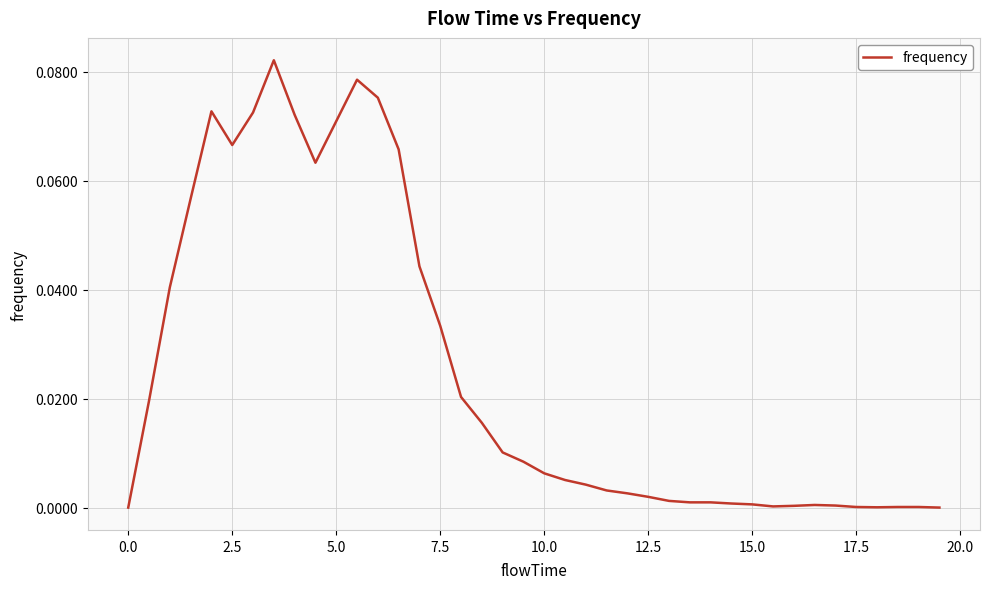

How many lines are shown in the chart?

1